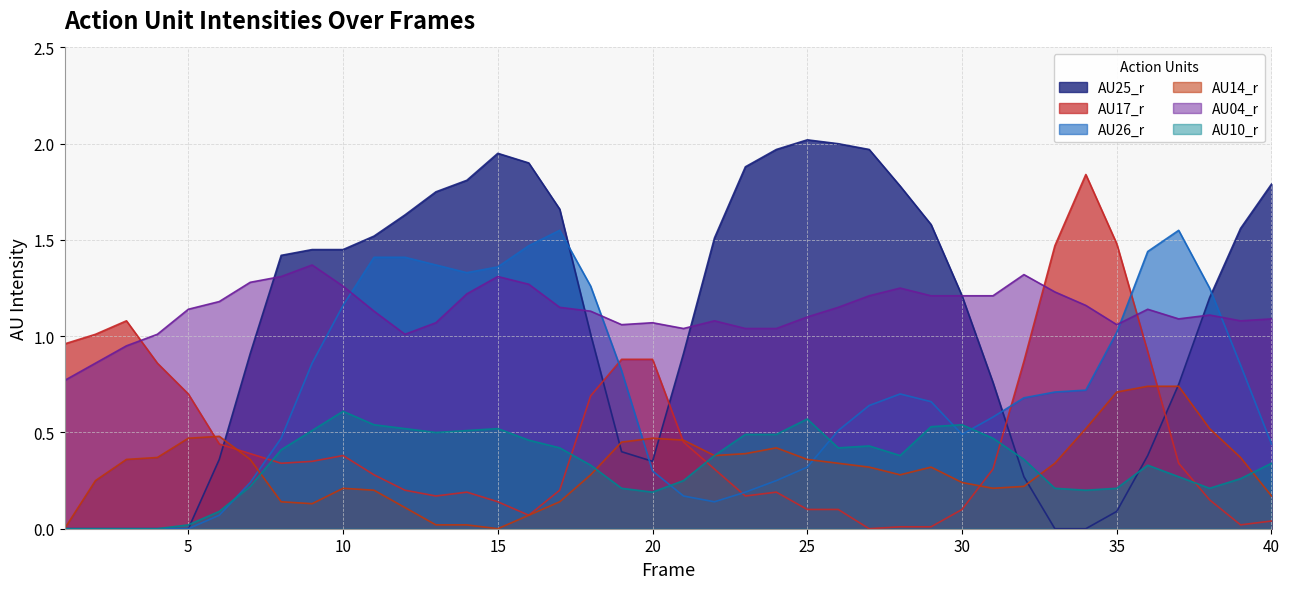

List the labels in order of AU25_r value, largest first.

25, 26, 24, 27, 15, 16, 23, 14, 40, 28, 13, 17, 12, 29, 39, 11, 22, 9, 10, 8, 30, 38, 18, 7, 21, 31, 37, 19, 36, 6, 20, 32, 35, 1, 2, 3, 4, 5, 33, 34